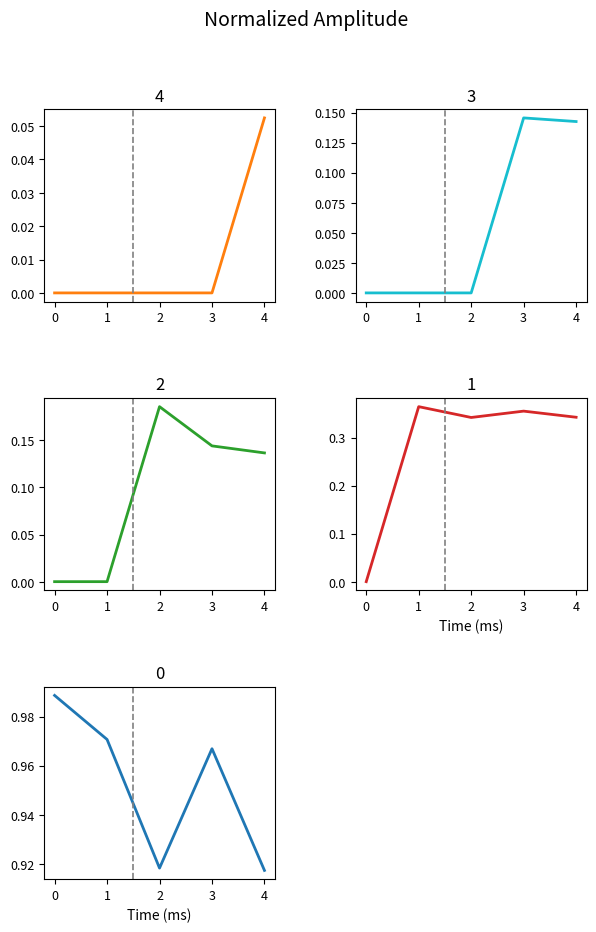

True or false: col_3 and col_4 cross at least once.

False